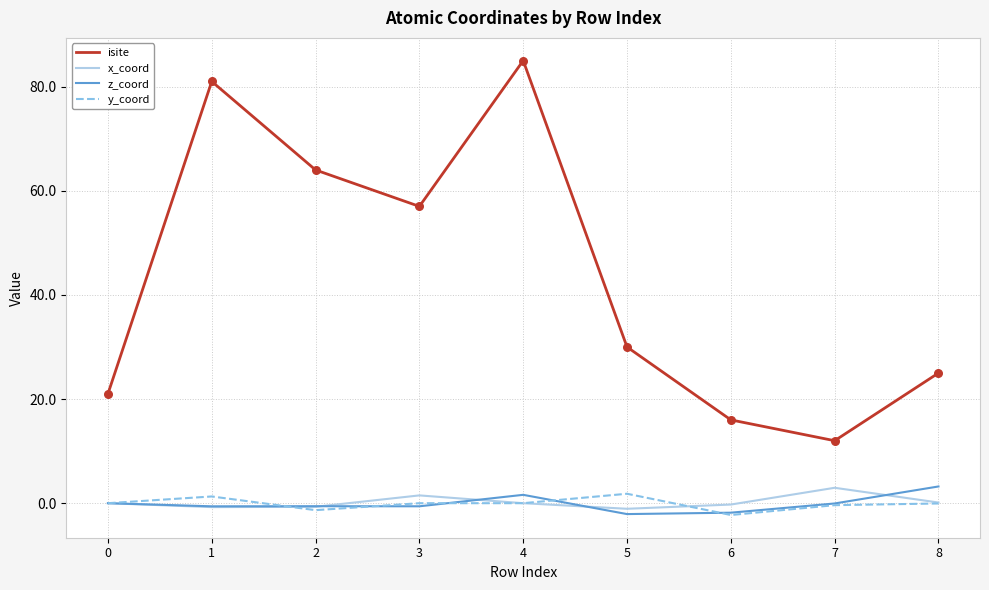

Which series has the largest total across all categories?

isite